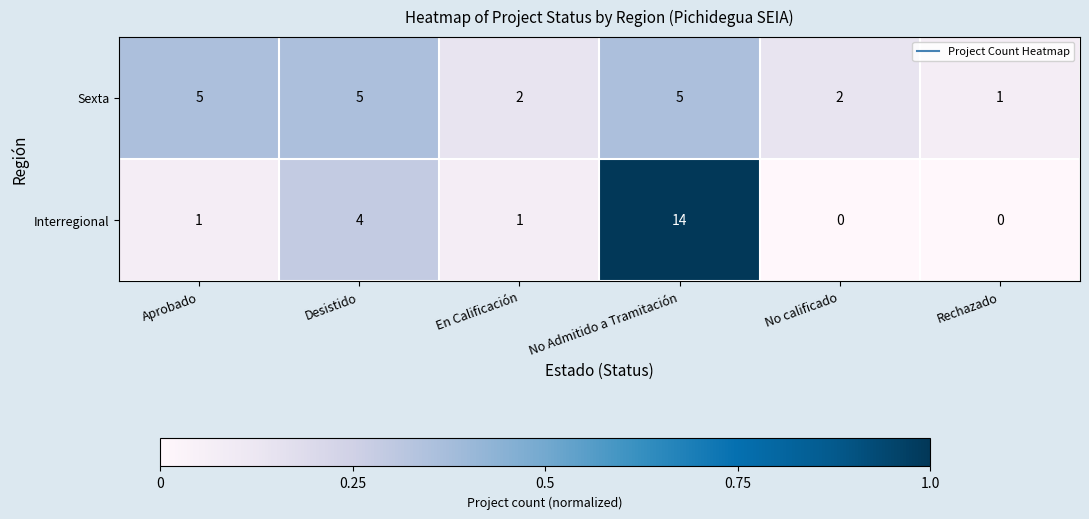

What is the sum of the Interregional values at En Calificación and Desistido?

5